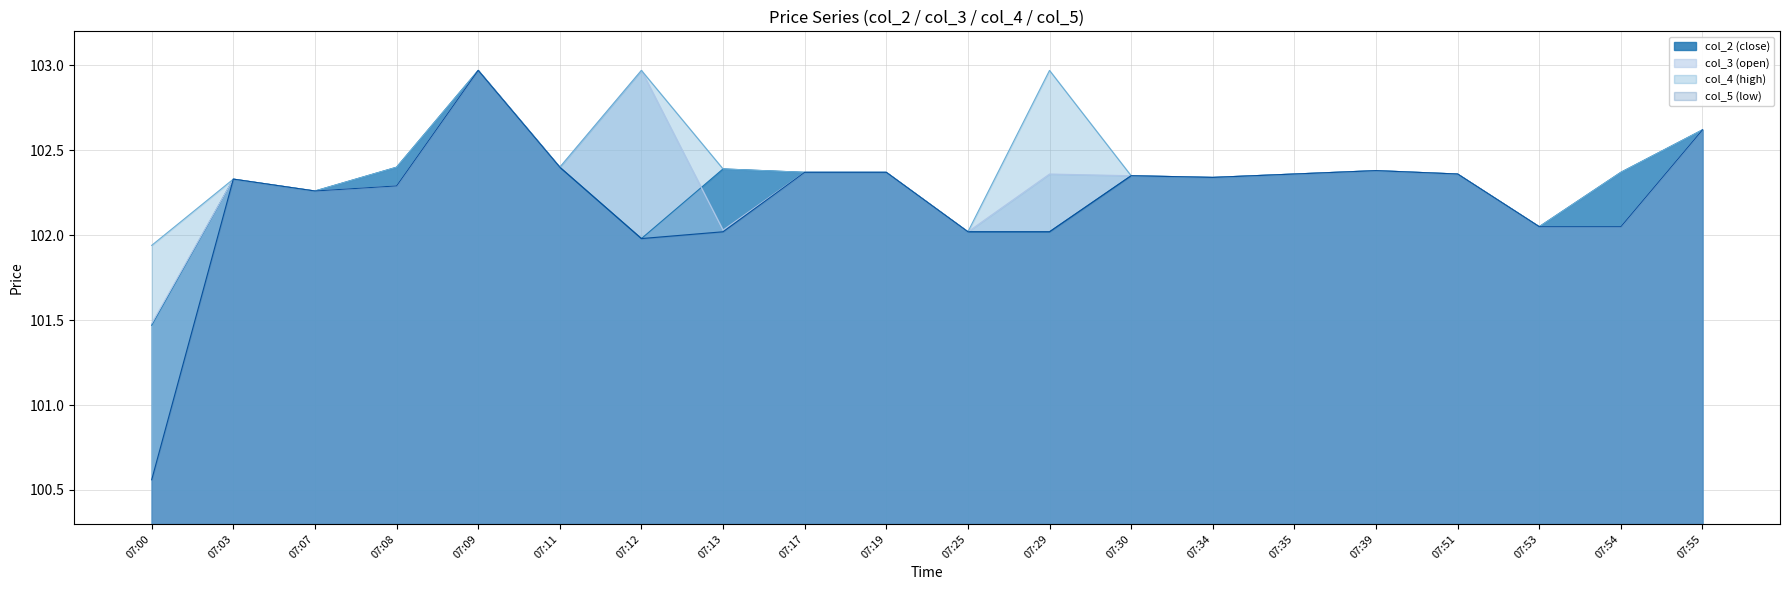

How many interior local peaks does the col_5 (low) series have?

4